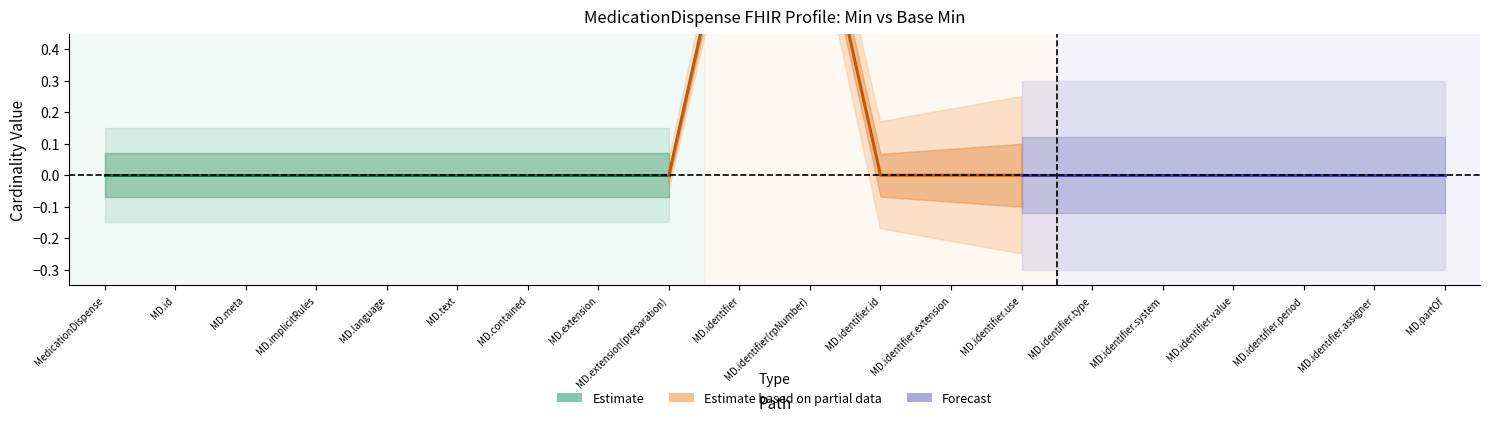

Is this an area chart (filled region under the line)?

No